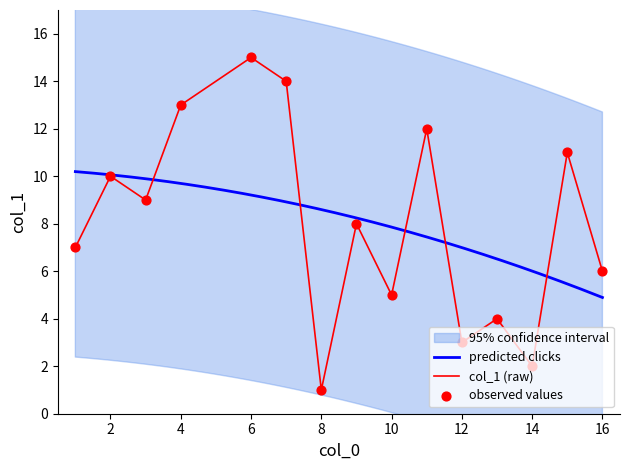

Which has a higher value, 4 or 6?

6